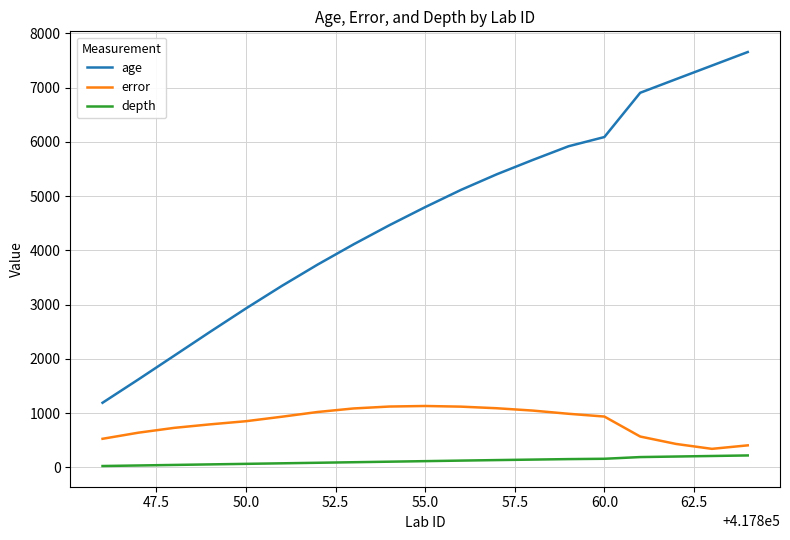

Which series has the largest range (max minus min)?

age